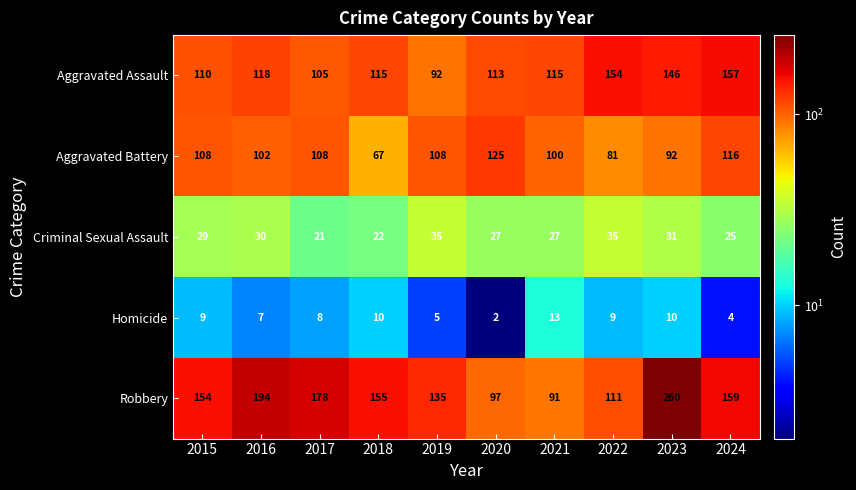

What is the lowest value of the Aggravated Battery series?

67